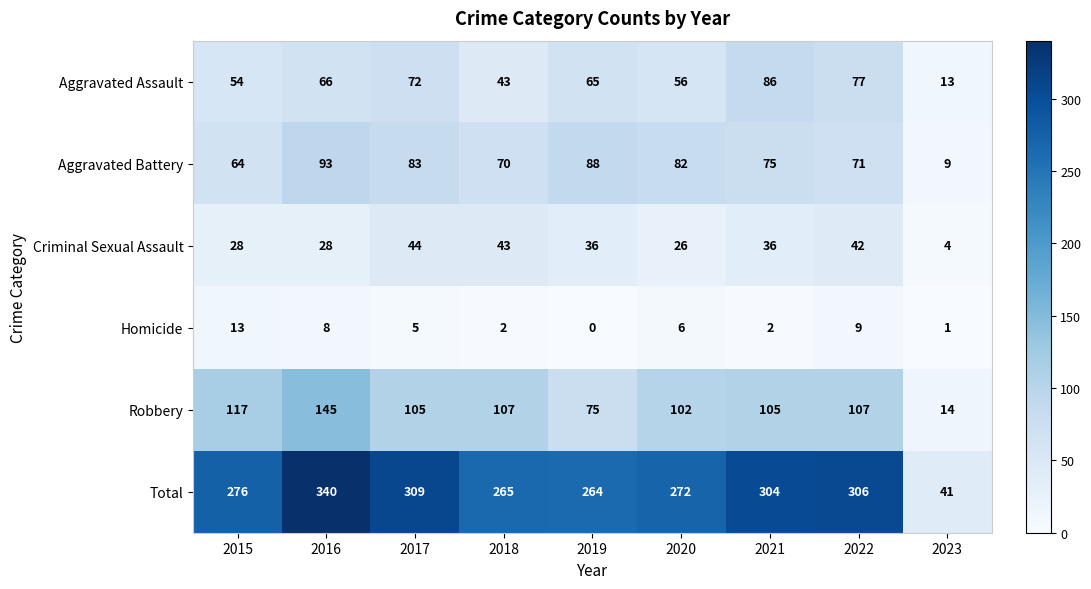

Which label corresponds to the smallest value in the chart?

2019